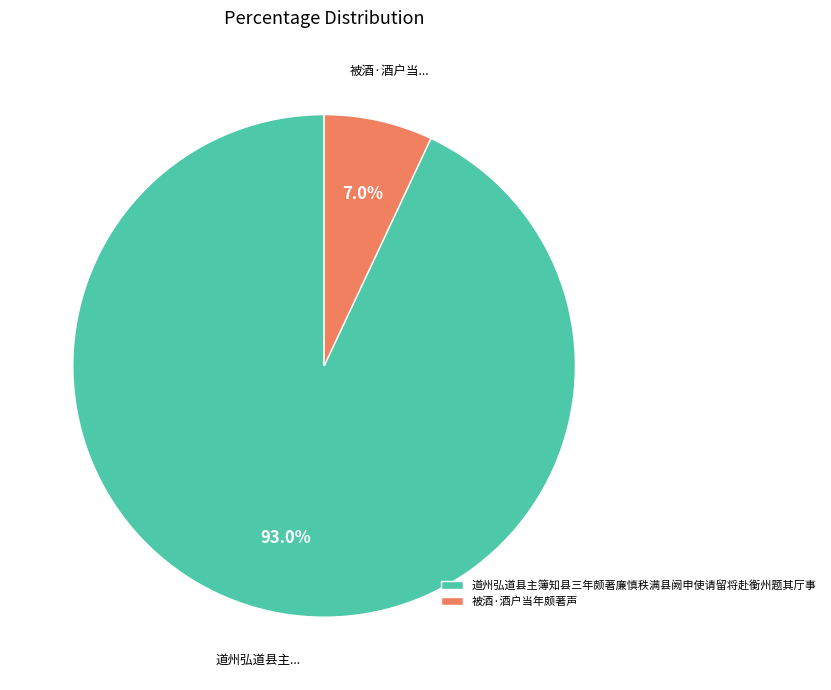

What is the smallest slice in the pie chart?

被酒·酒户当年颇著声